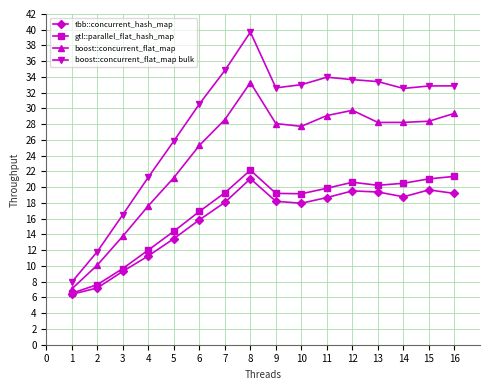

Which series has the widest spread of values?

boost::concurrent_flat_map bulk